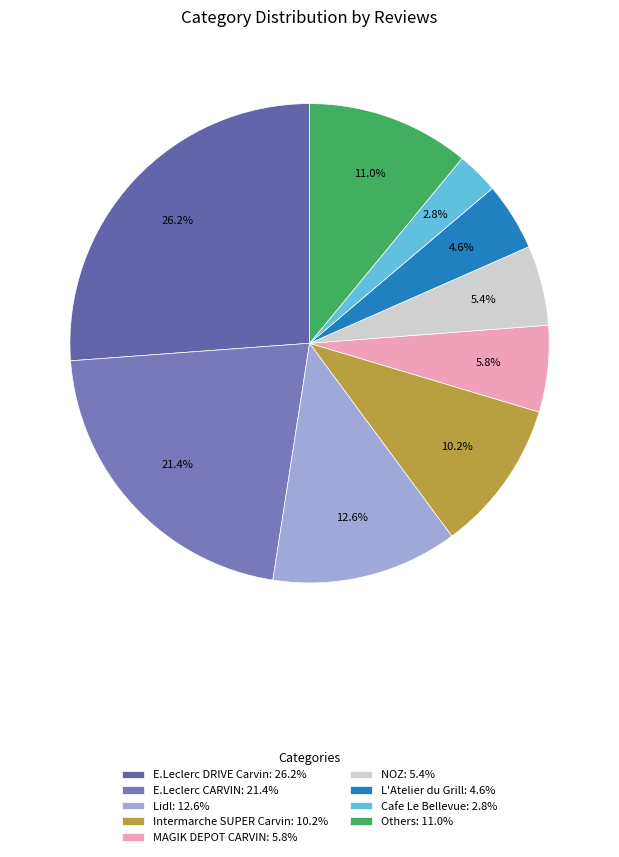

Which category has the smallest portion of the pie?

Cafe Le Bellevue: 2.8%